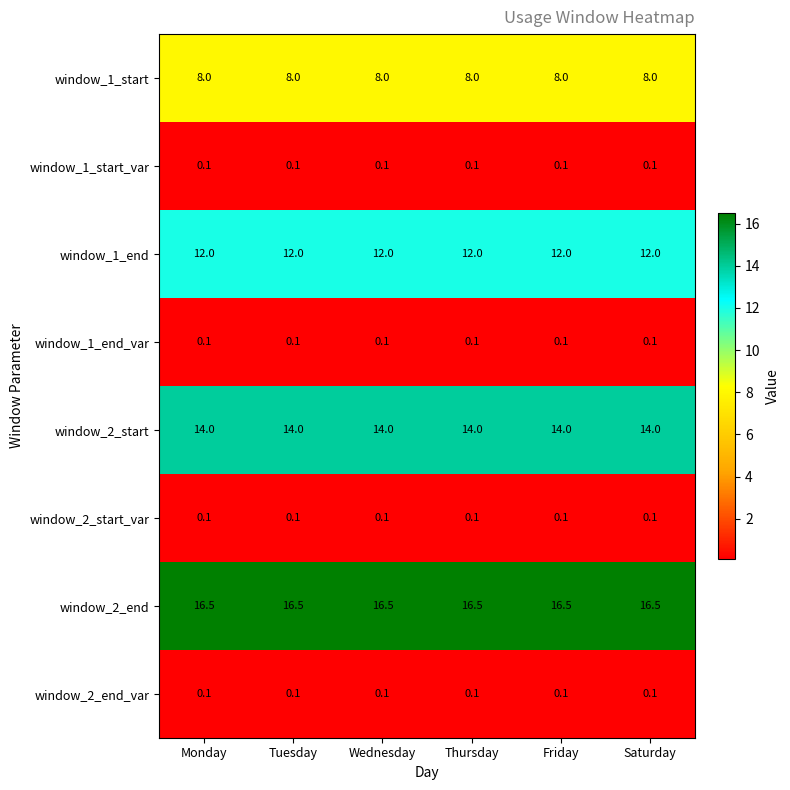

What is the maximum value for window_1_start?

8.0